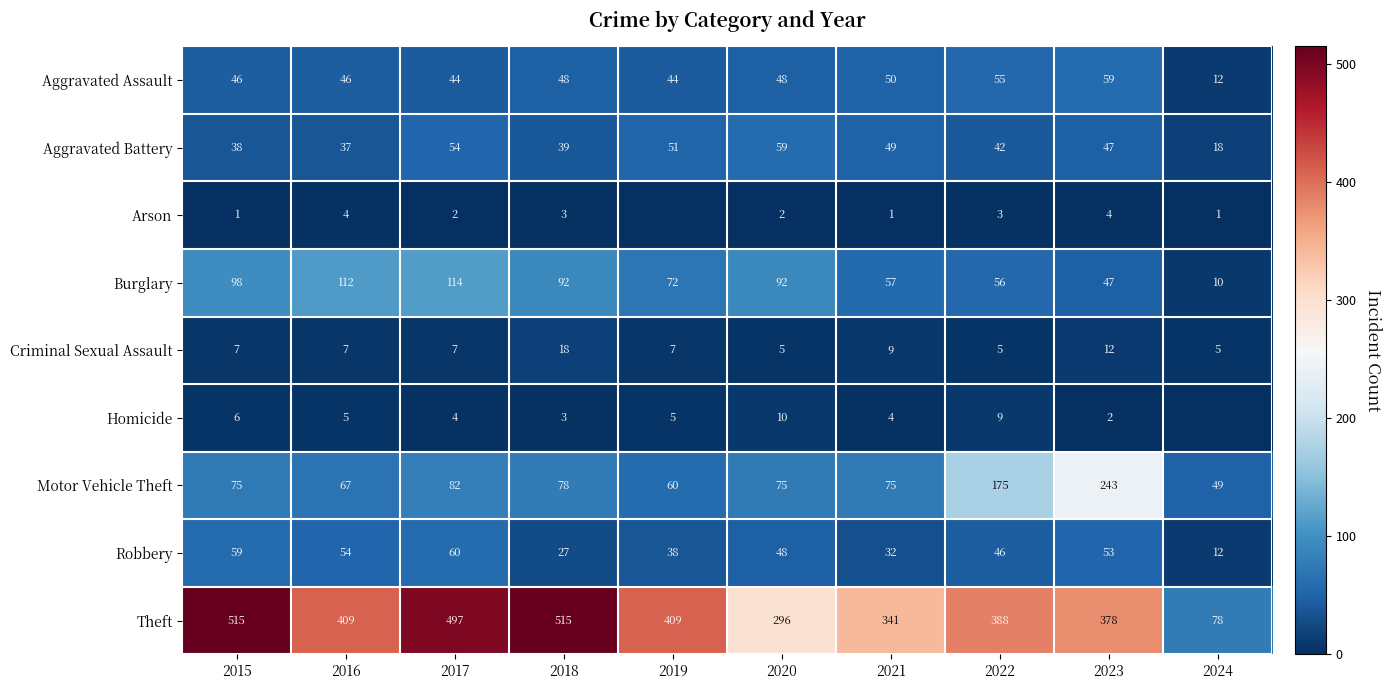

Is it true that Motor Vehicle Theft equals 49 at 2024?

True